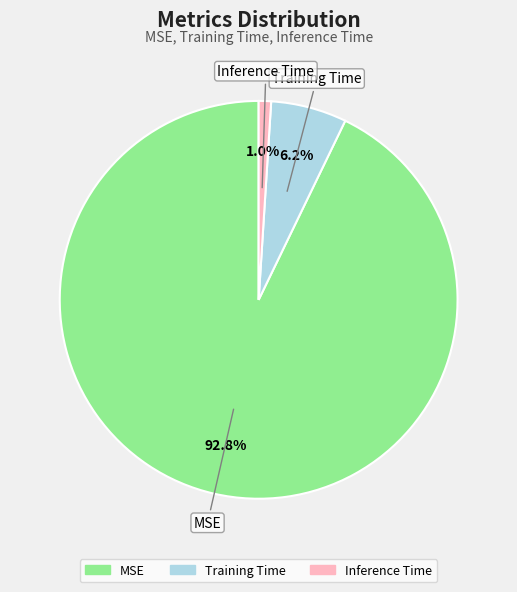

To the nearest percent, what is the combined percentage of Training Time and Inference Time?

7%